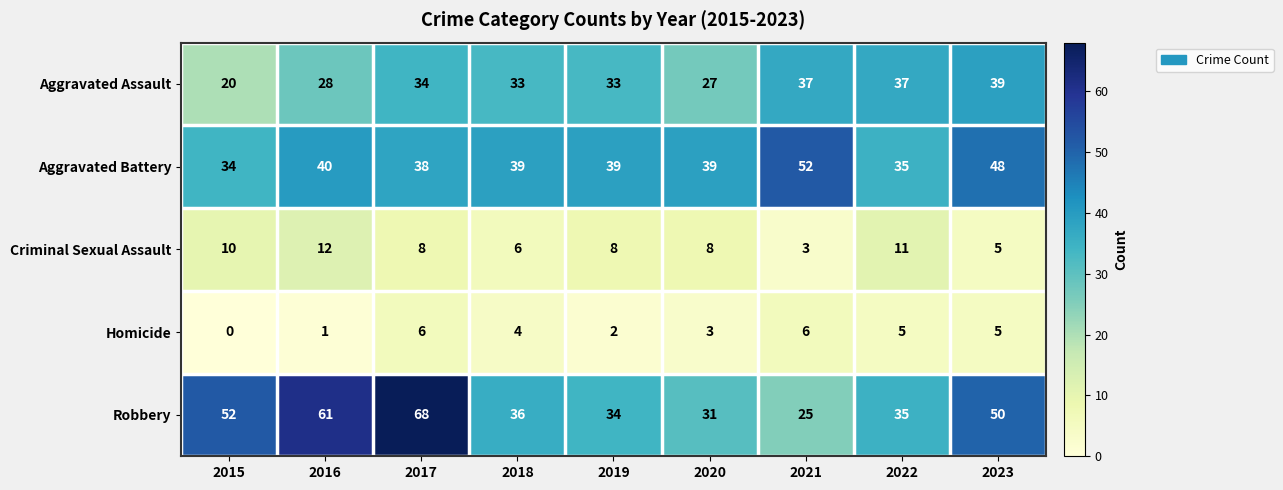

What is the difference between the Homicide values at 2017 and 2019?

4